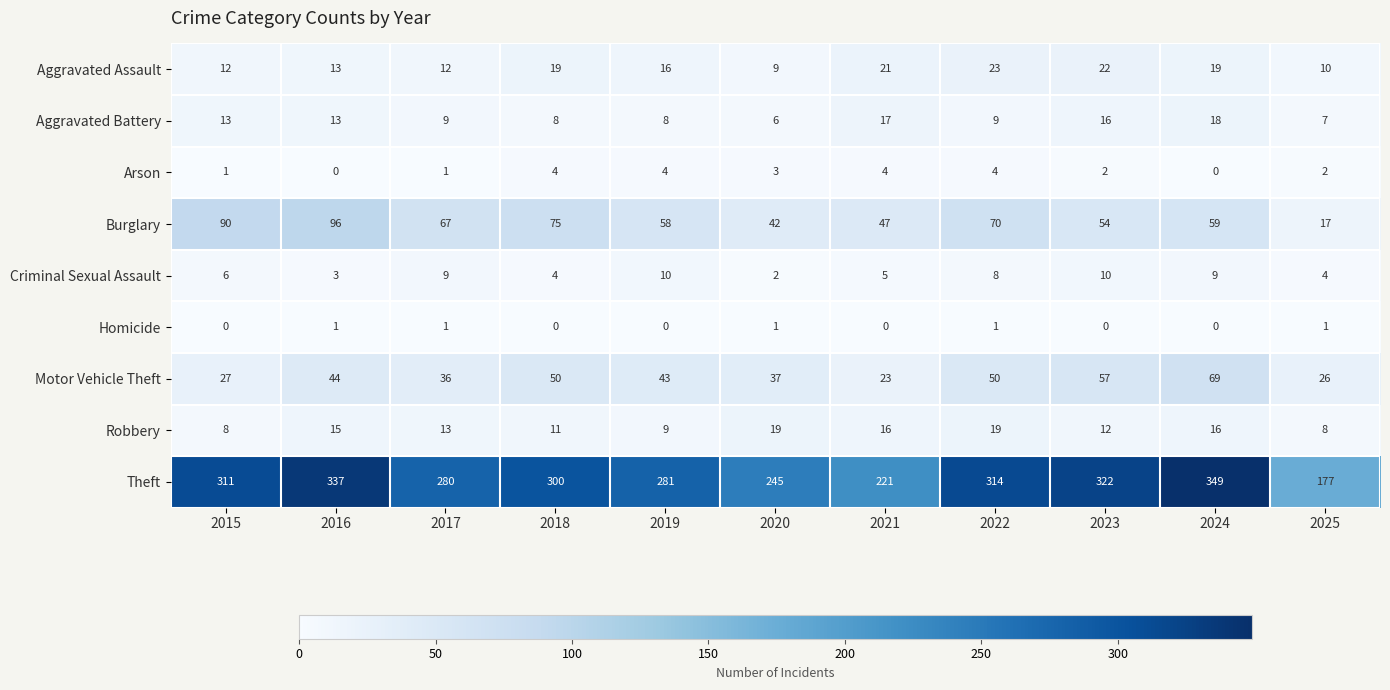

Which category has the highest value across all series?

2024